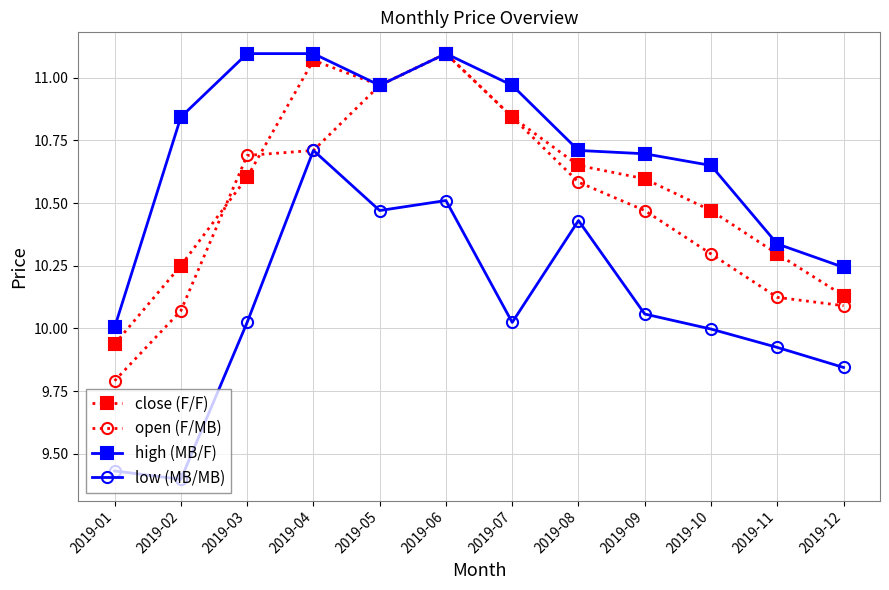

Between 2019-04 and 2019-07, which series saw the biggest shift?

low (MB/MB)